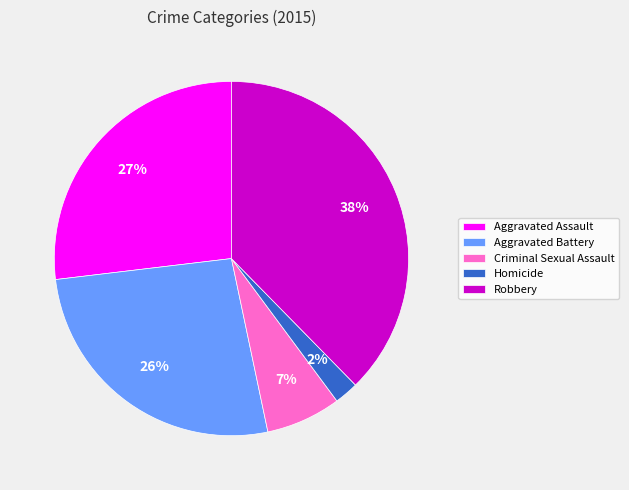

To the nearest percent, what percentage of the pie is Criminal Sexual Assault?

7%